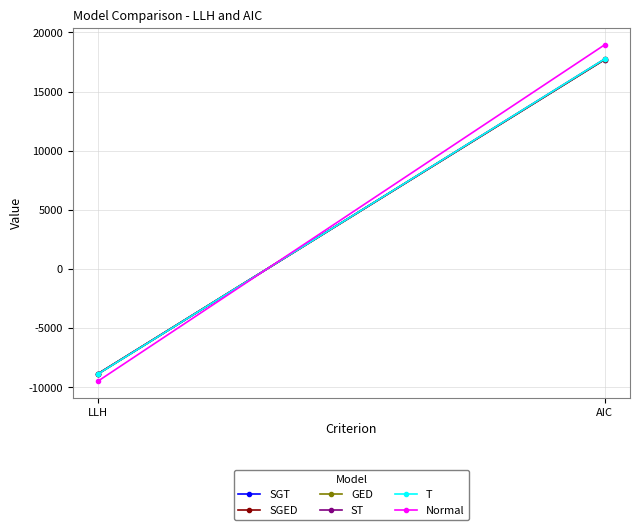

How many data points in ST are above 17755?

1